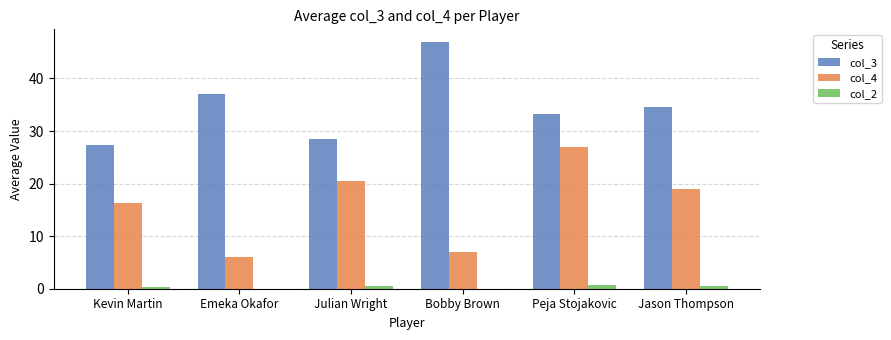

How many series are shown in this chart?

3